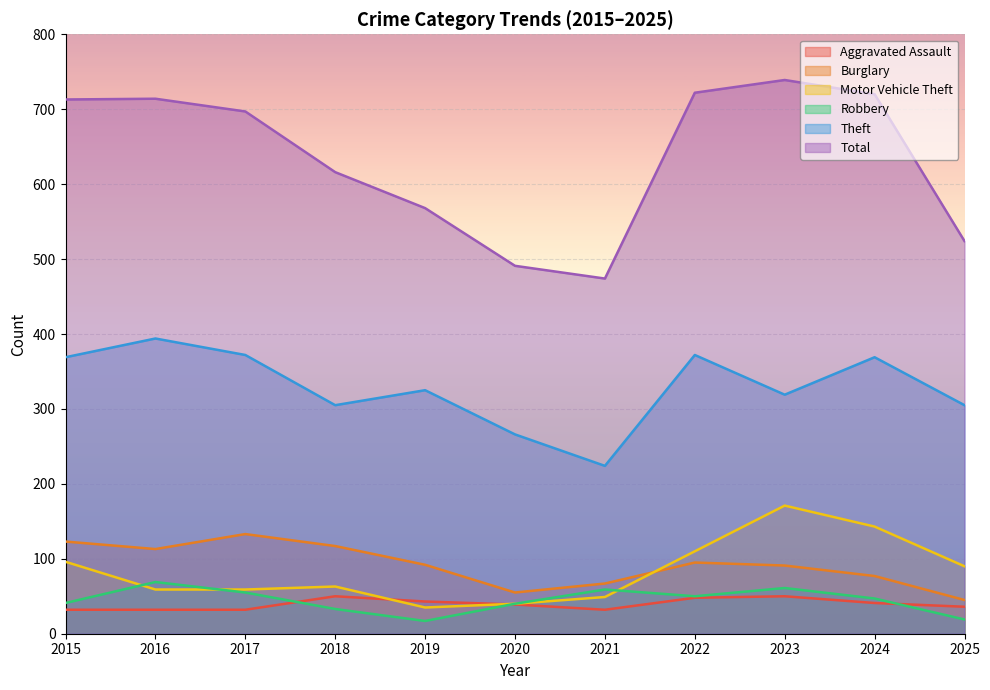

What value does the Motor Vehicle Theft series have at 2015, to the nearest 50?

100